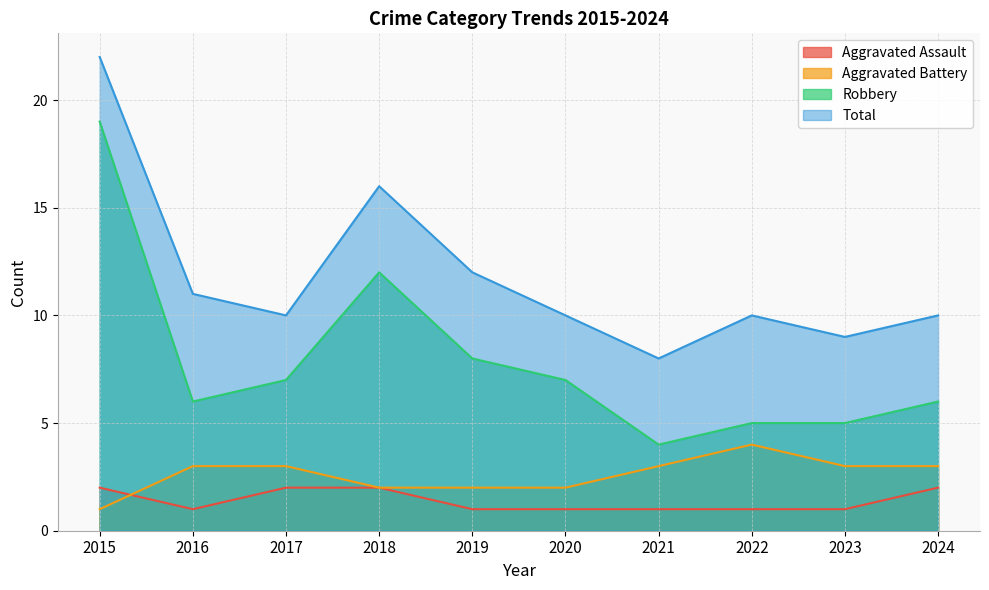

True or false: Robbery has a value of 2 at 2017.

False